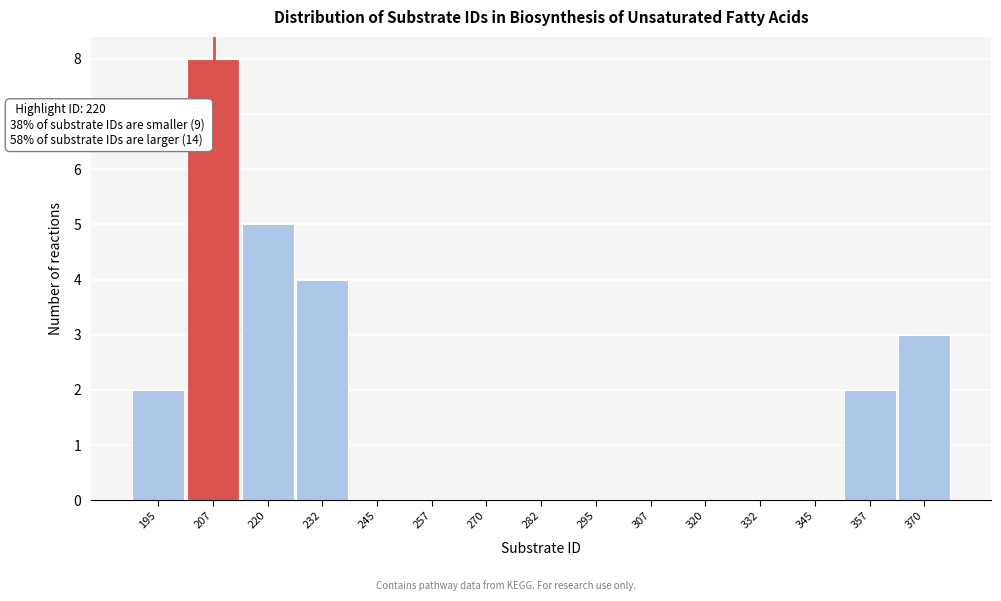

Reading left to right, what are all the values shown in this chart?

195=2	207=8	220=5	232=4	245=0	257=0	270=0	282=0	295=0	307=0	320=0	332=0	345=0	357=2	370=3